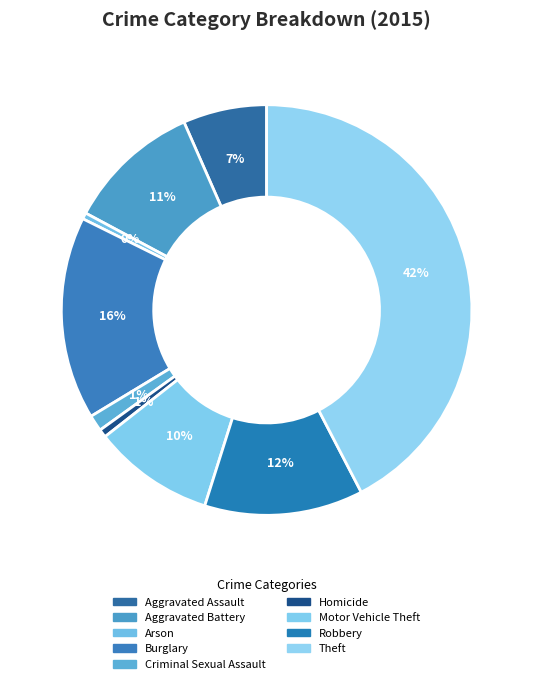

What is the smallest slice in the pie chart?

Arson